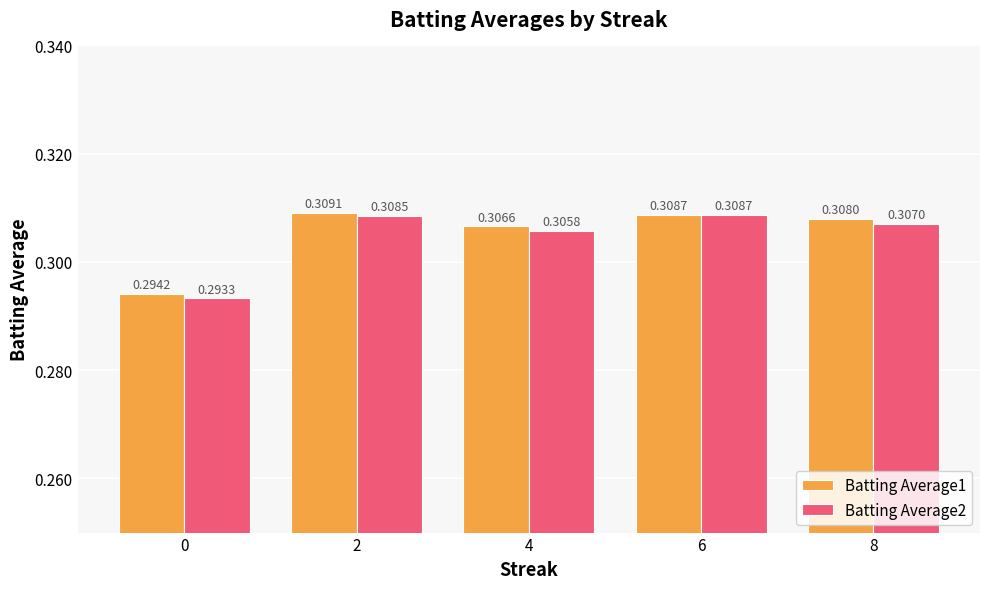

Which series has the largest range (max minus min)?

Batting Average2